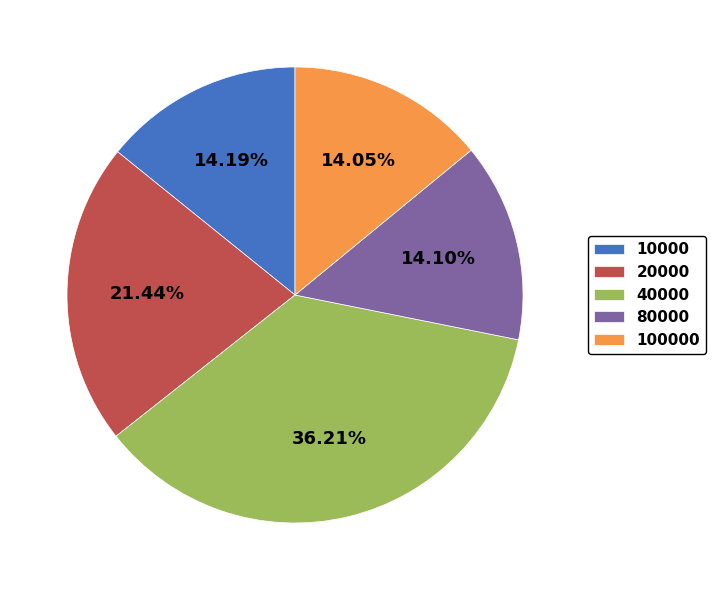

What is the largest slice in the pie chart?

40000